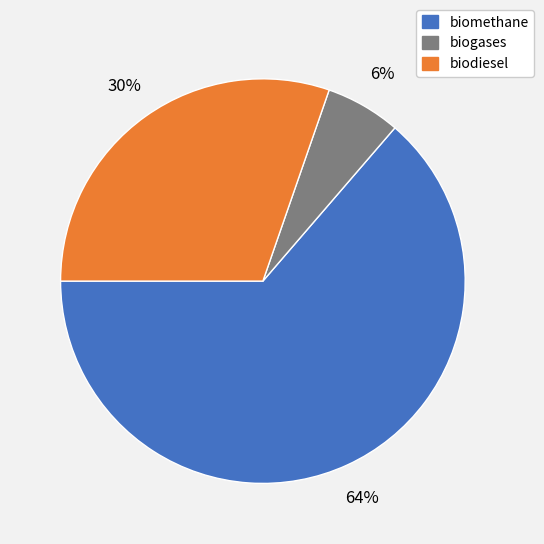

To the nearest percent, what is the difference between the largest and smallest slice percentages?

58%